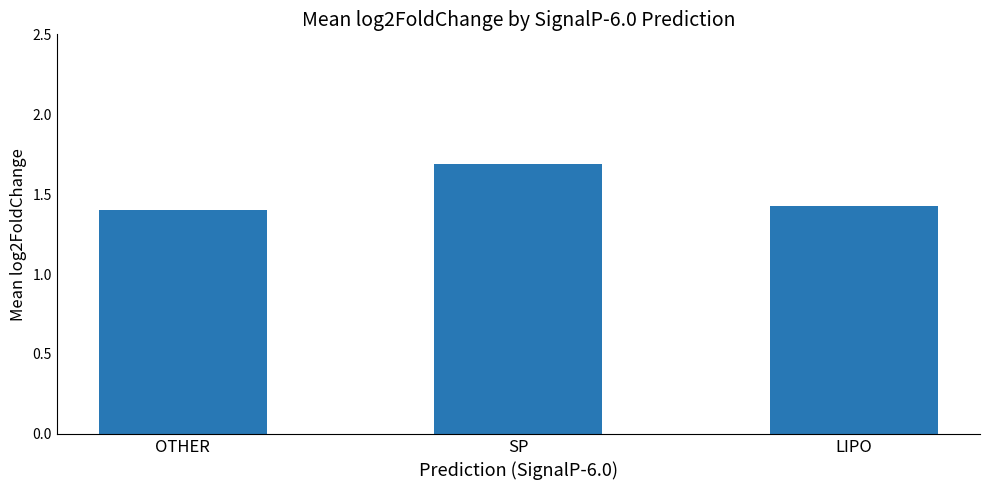

What is the difference between the maximum and minimum values?

0.3